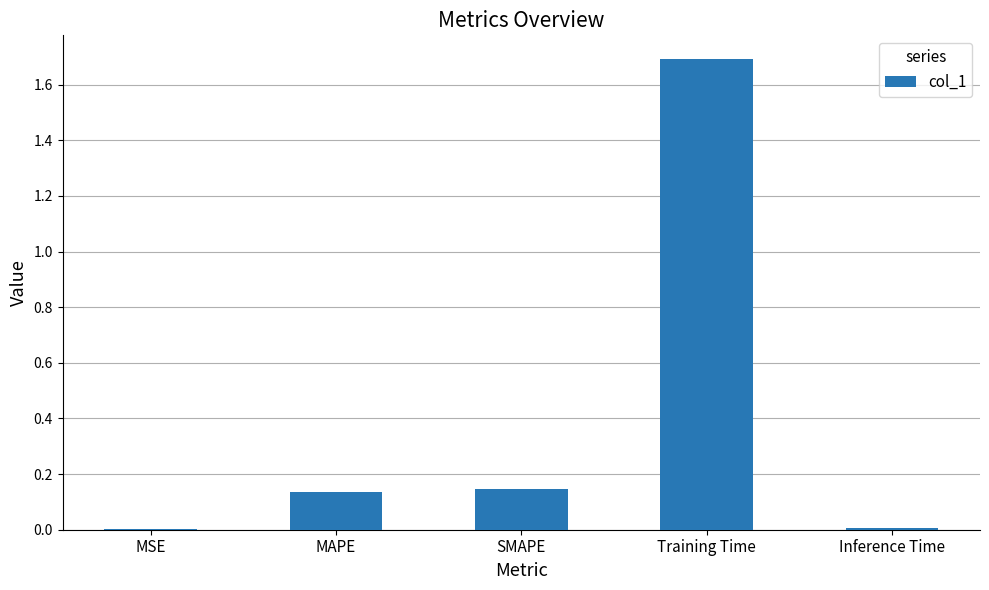

Is it true that the value at MAPE is 0.2?

False